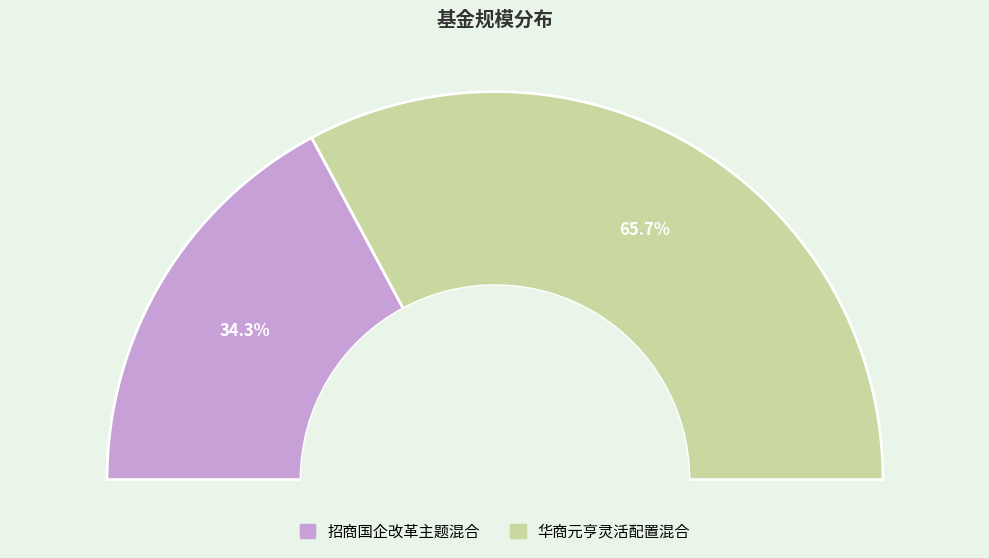

What is the ratio of the value at 招商国企改革主题混合 to the value at 华商元亨灵活配置混合?

0.5